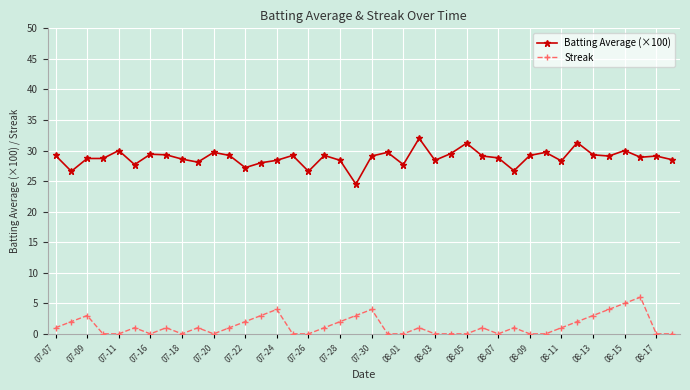

Which series has the largest total across all categories?

Batting Average (×100)